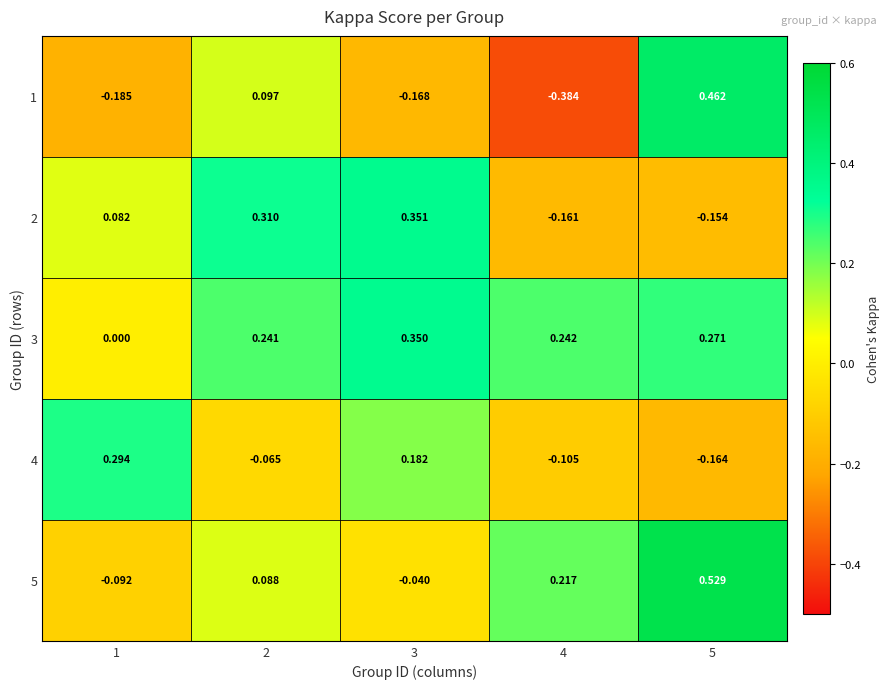

Between 1 and 5, which series saw the biggest shift?

1